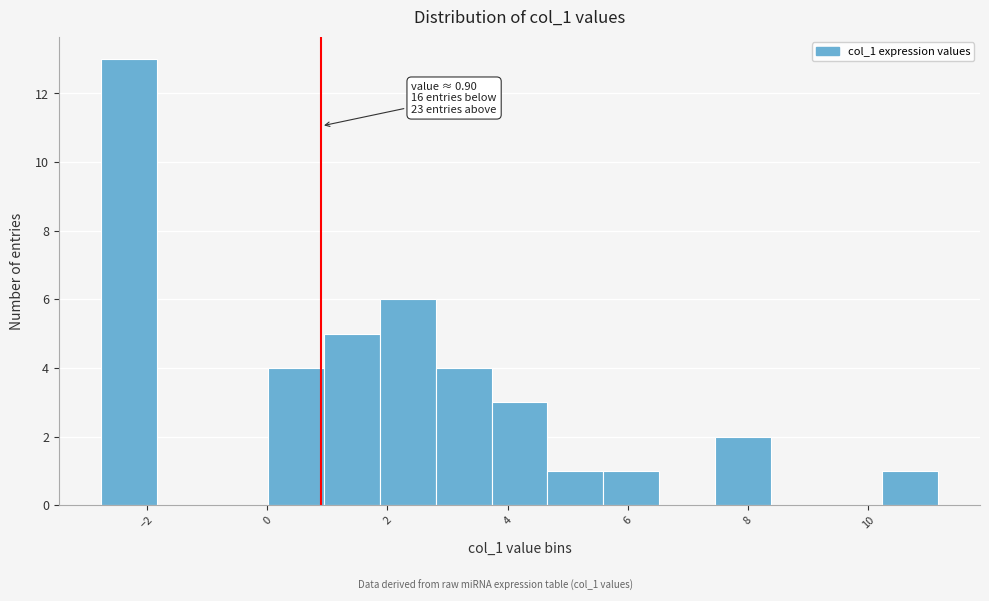

Over which range of the x-axis is the bar tallest?

-2.8 to -1.8